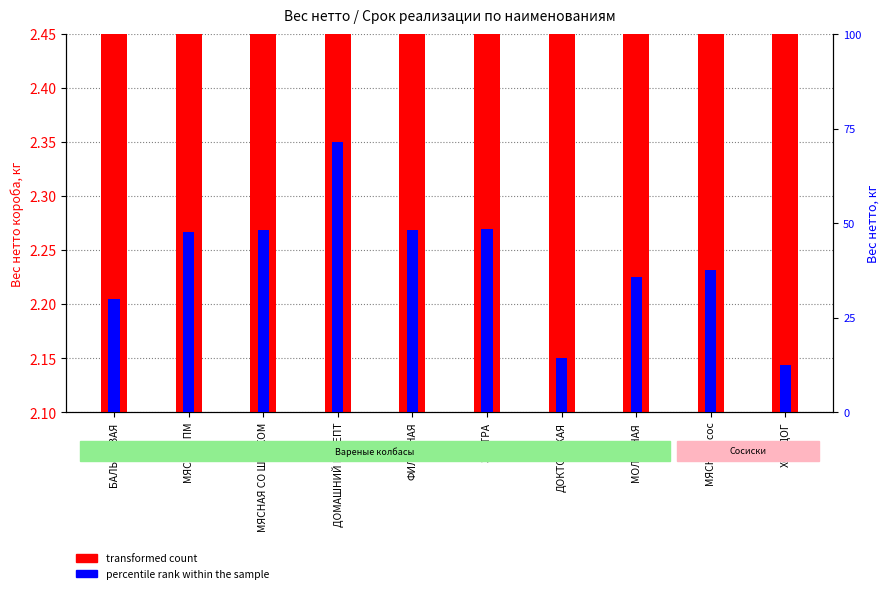

The value of percentile rank within the sample at ЭКСТРА is 1.4. True or false?

True